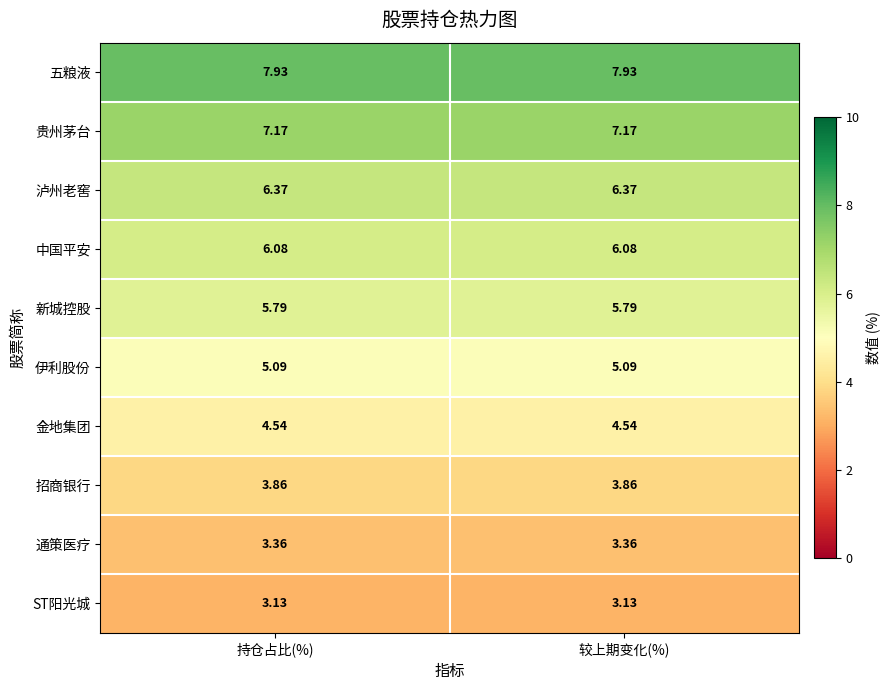

Rank the series at 较上期变化(%) from highest to lowest value.

五粮液, 贵州茅台, 泸州老窖, 中国平安, 新城控股, 伊利股份, 金地集团, 招商银行, 通策医疗, ST阳光城